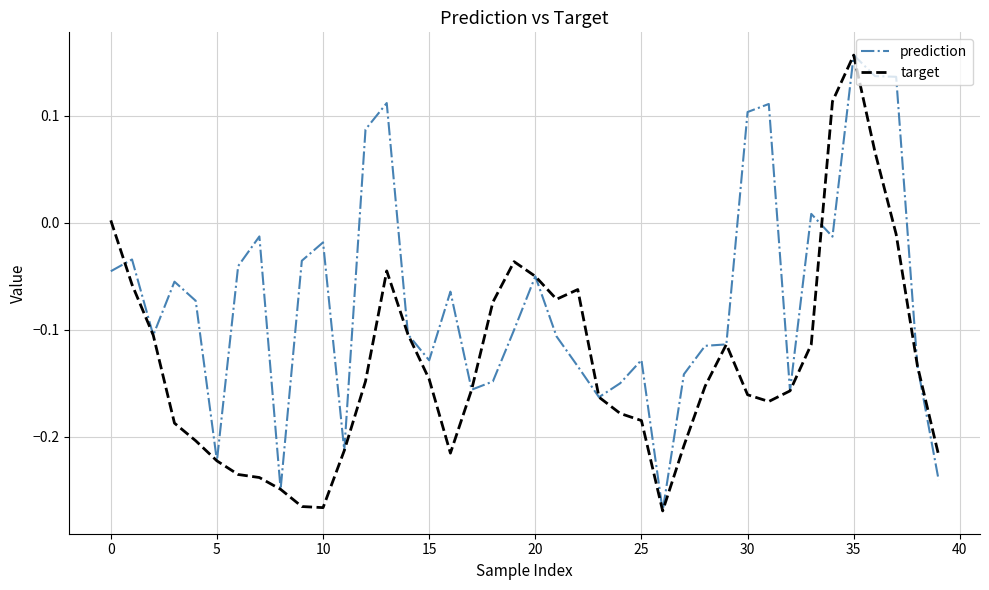

Which series has the largest total across all categories?

prediction